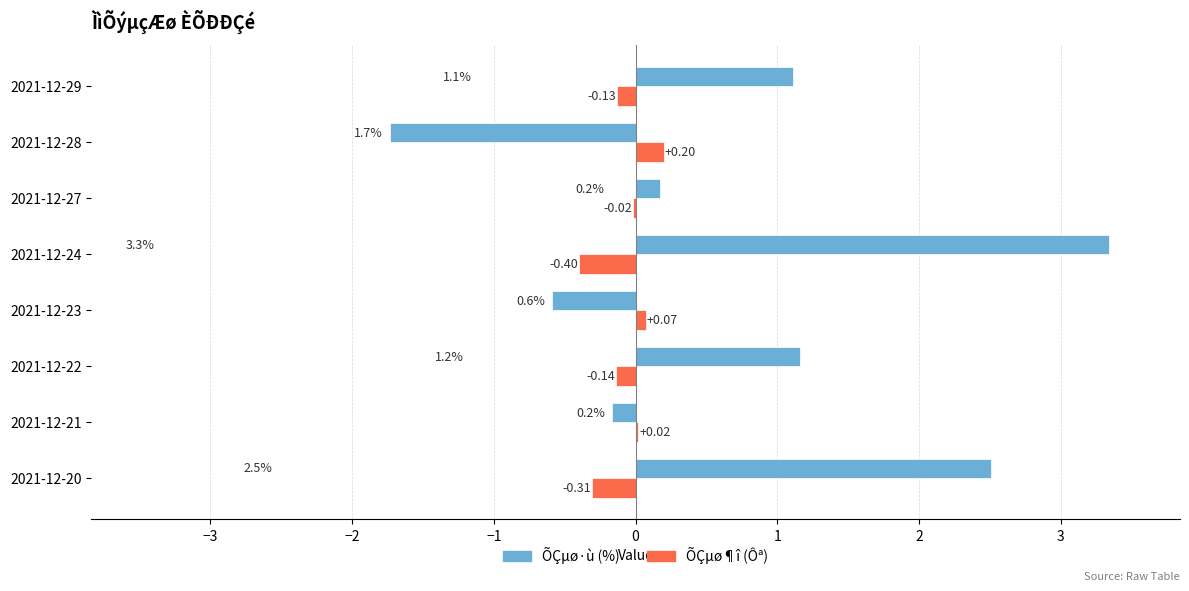

Which series has the largest total across all categories?

ÕÇµø·ù (%)